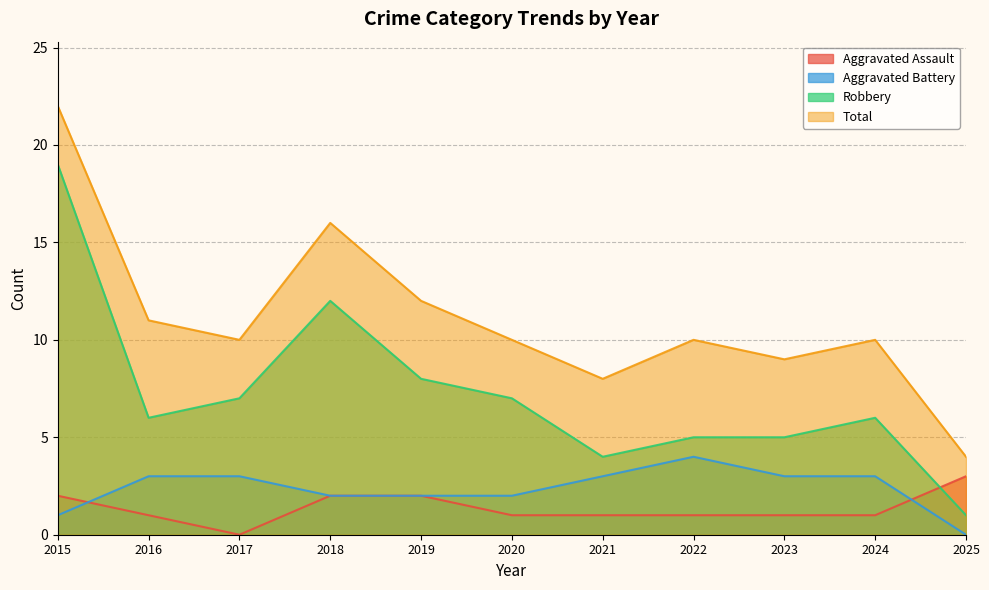

What is the value of the Aggravated Battery point at the 5th from the left?

2